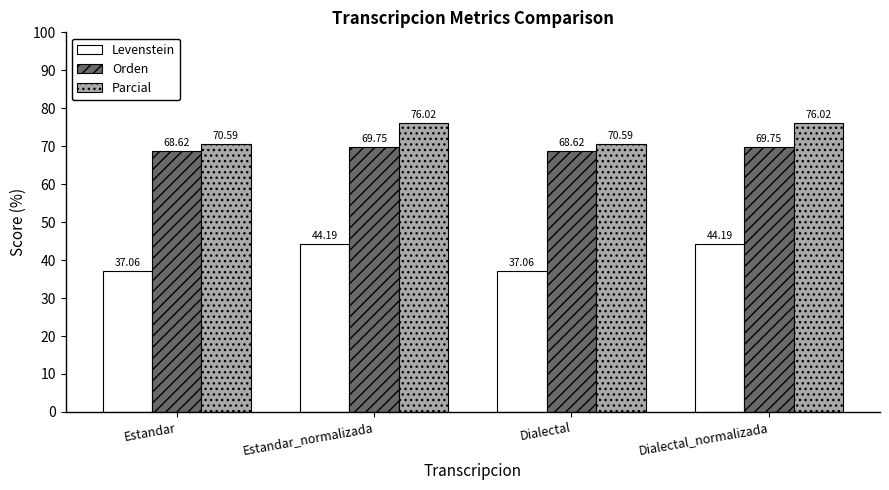

How many groups of bars are there?

4